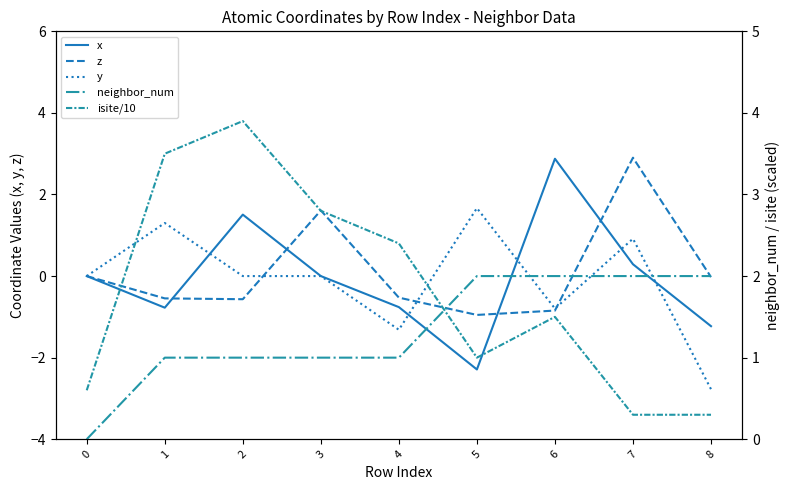

How many intersections are there between x and z?

4